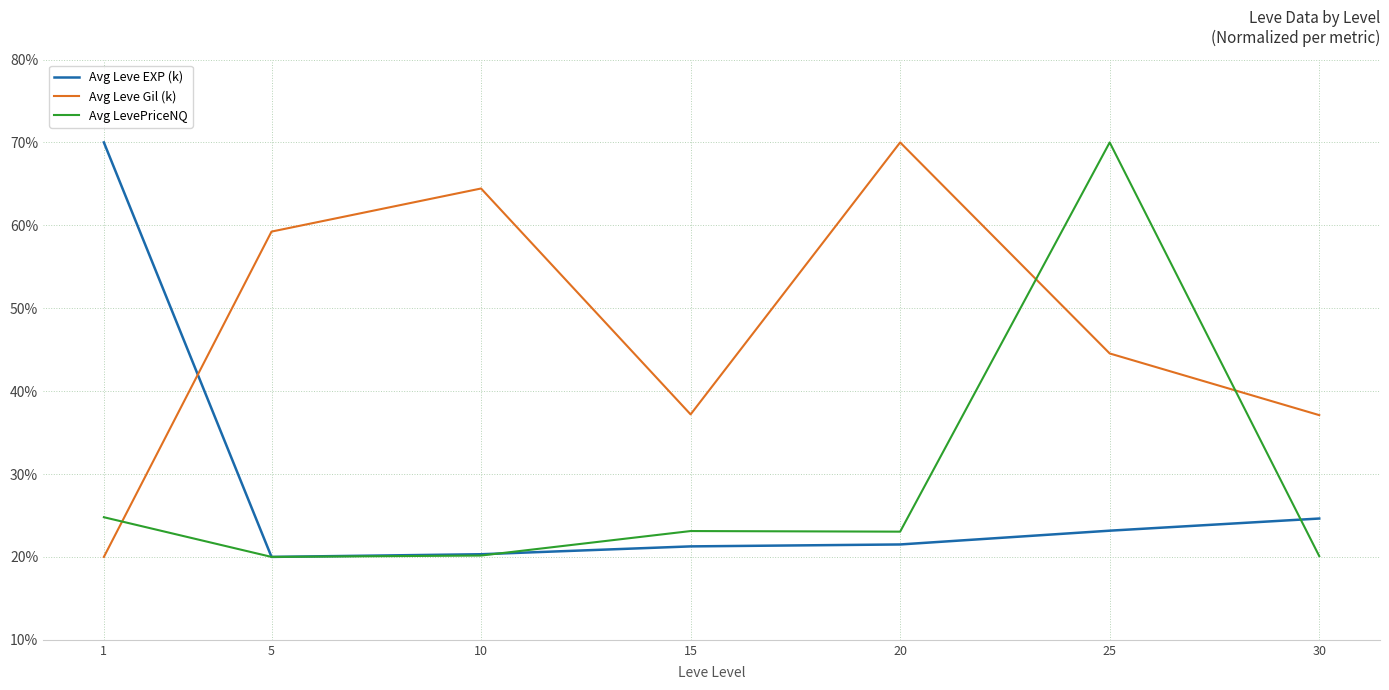

Which series has the largest total across all categories?

Avg Leve Gil (k)